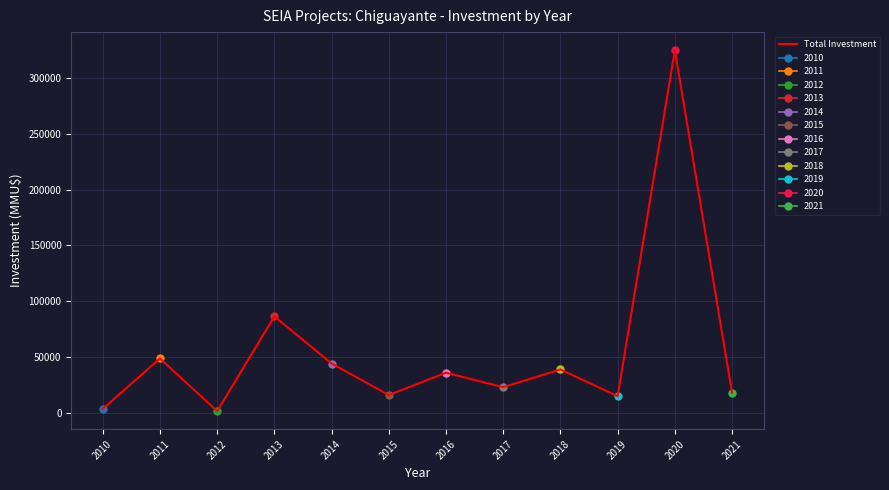

How many points are lower than both their immediate neighbors (excluding endpoints)?

4